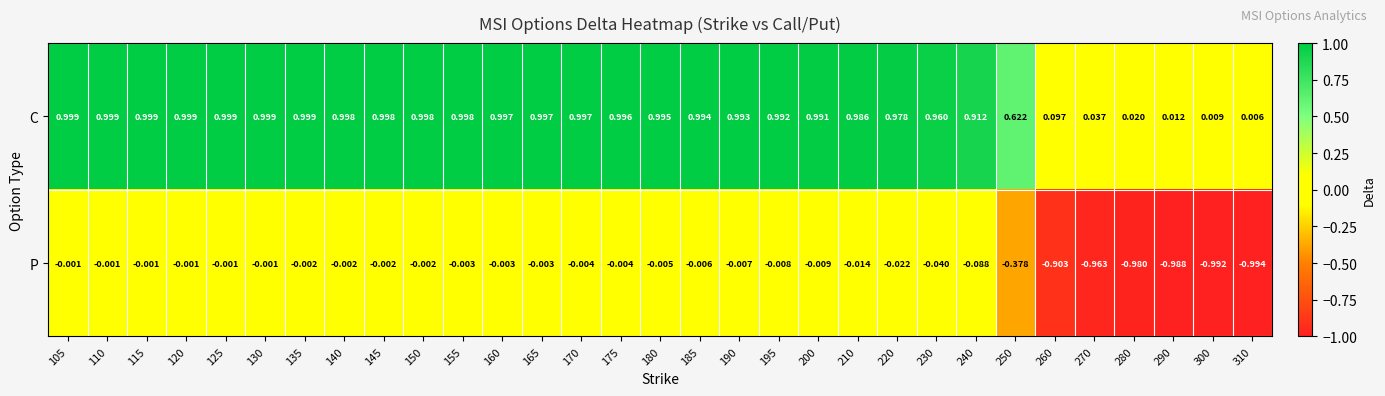

List the series in order of their overall mean, lowest first.

P, C